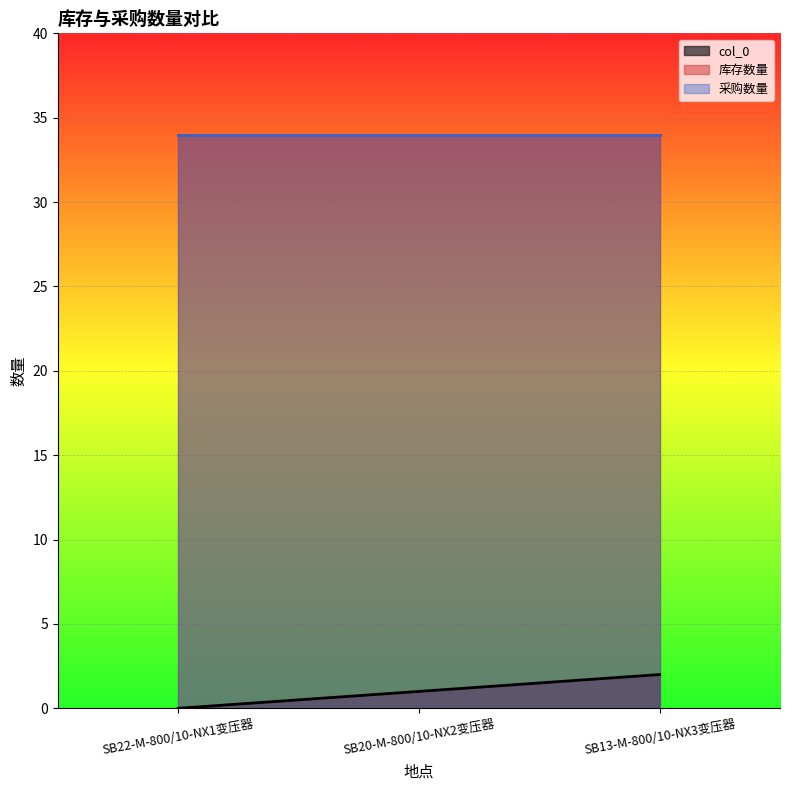

At SB20-M-800/10-NX2变压器, list the series in order from smallest to largest.

col_0, 库存数量, 采购数量